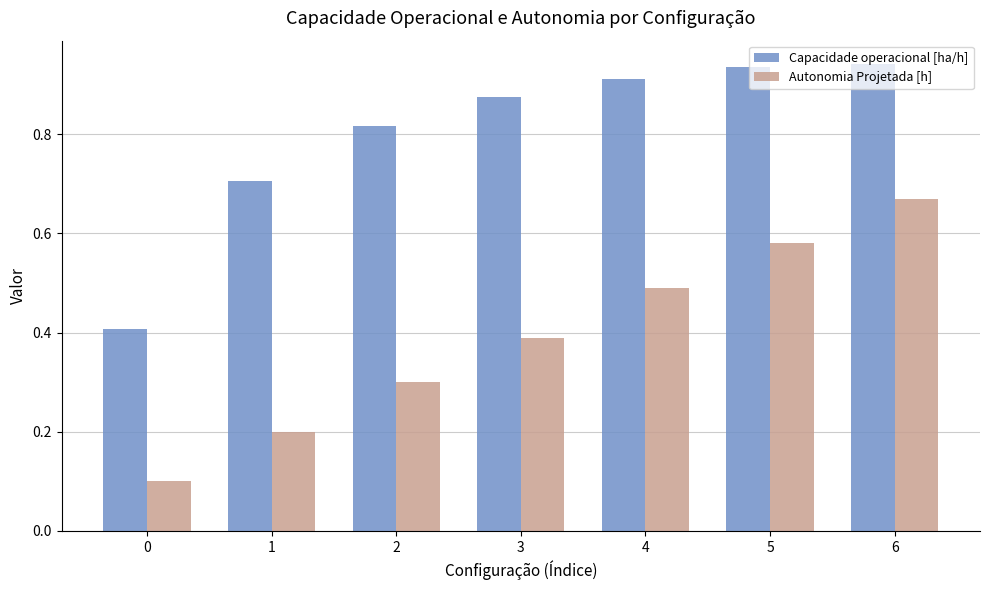

Rank the series at 6 from lowest to highest value.

Autonomia Projetada [h], Capacidade operacional [ha/h]